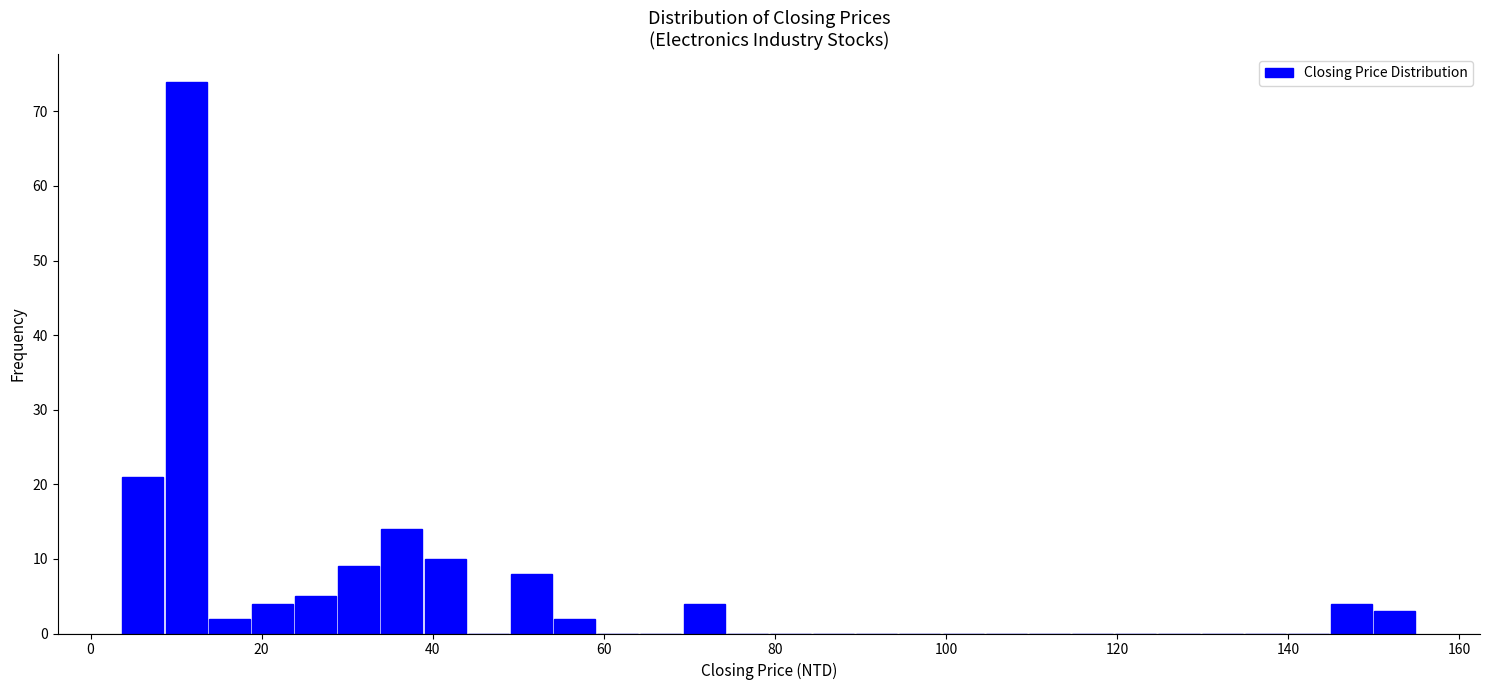

Around what value on the x-axis is the tallest bar? Give the approximate position of its centre, as read against the axis.

12